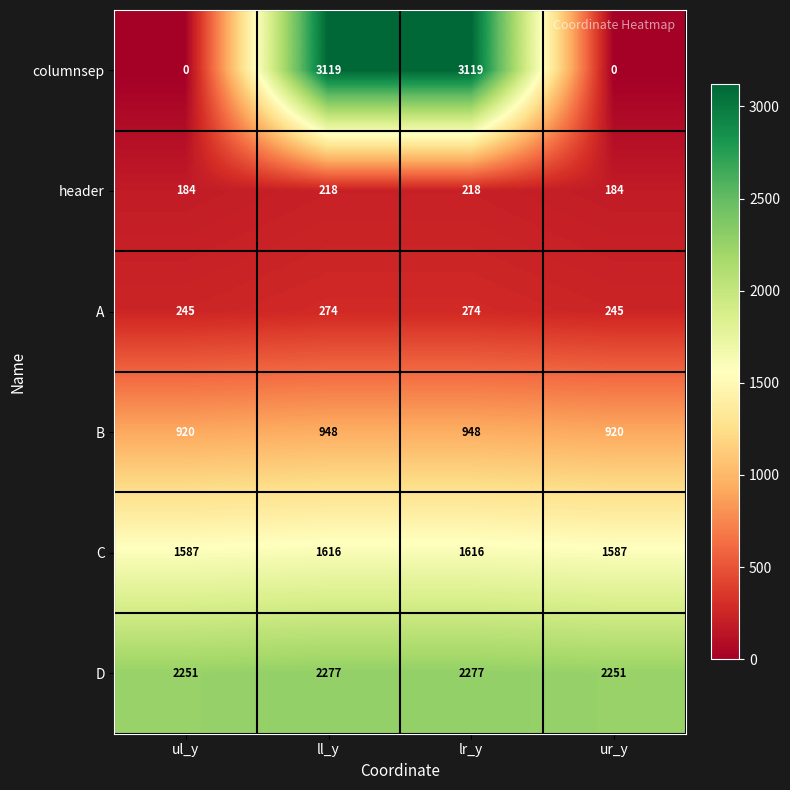

Which series has the widest spread of values?

columnsep